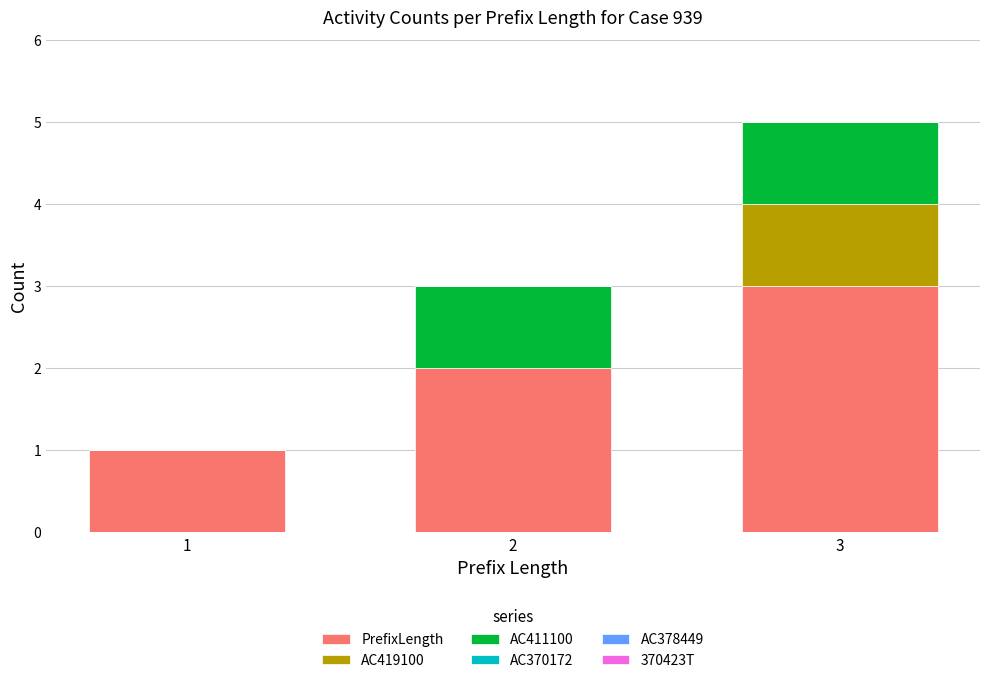

At which label does PrefixLength reach its peak?

3